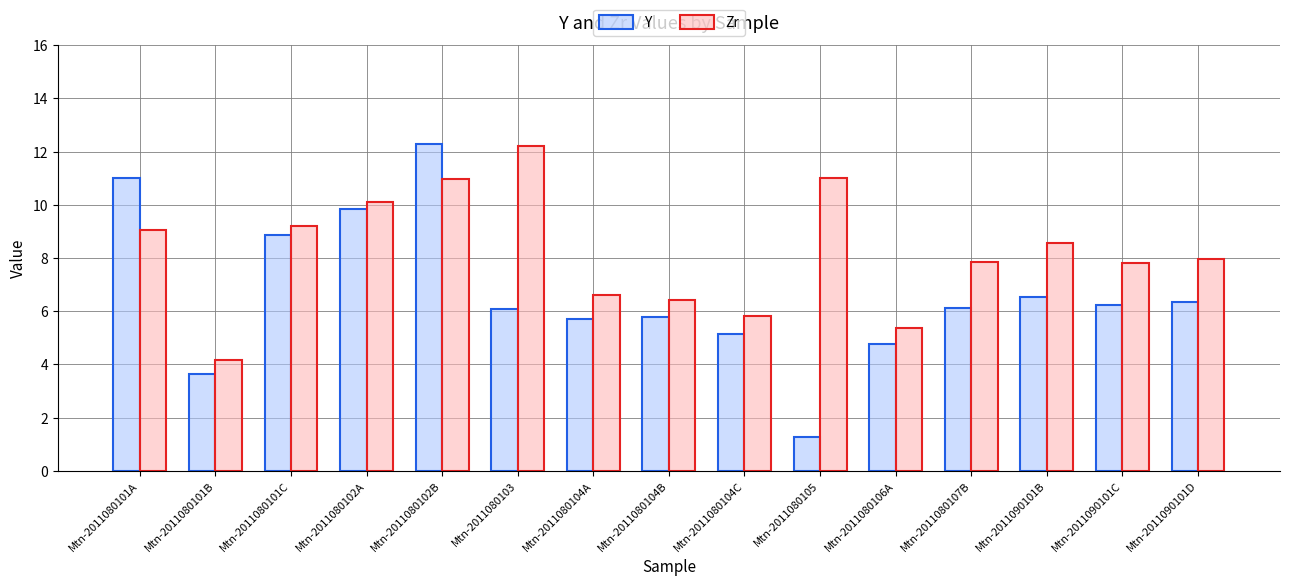

List the series in order of their overall mean, lowest first.

Y, Zr